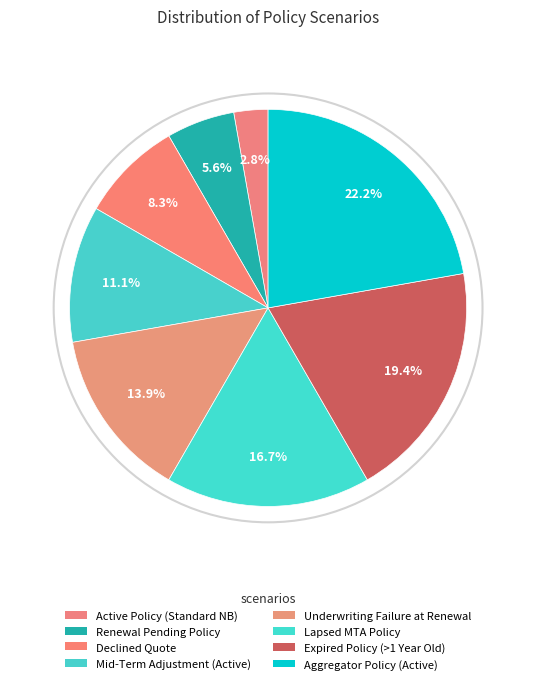

Count the number of slices in the pie.

8